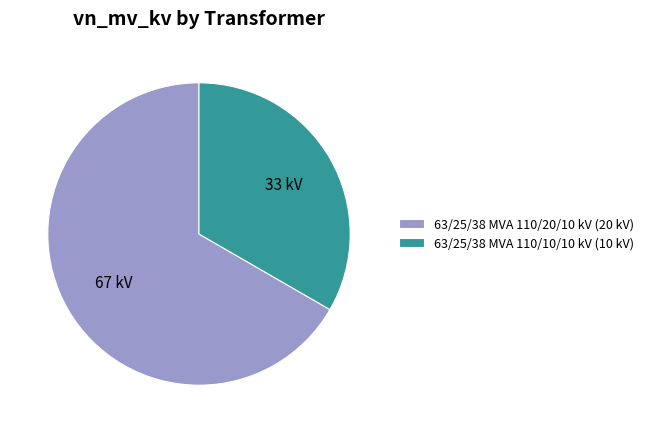

Between 63/25/38 MVA 110/10/10 kV (10 kV) and 63/25/38 MVA 110/20/10 kV (20 kV), which is larger?

63/25/38 MVA 110/20/10 kV (20 kV)